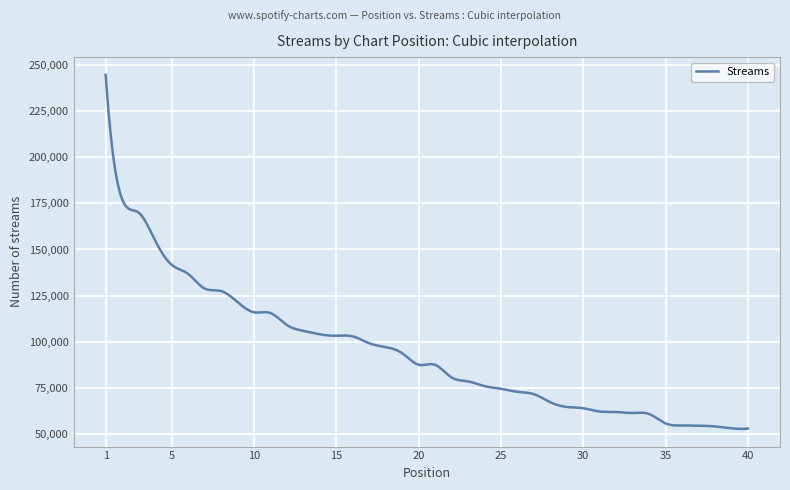

What is the difference between the maximum and minimum values?

192087.9